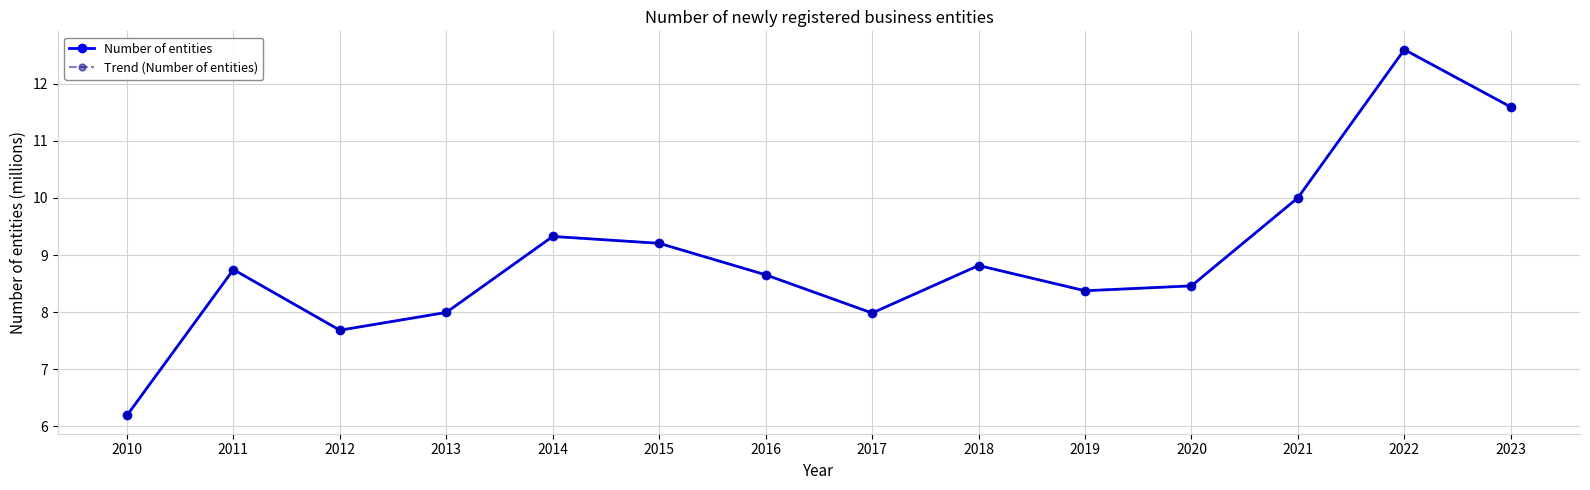

Does the chart display data point markers on the line(s)?

Yes